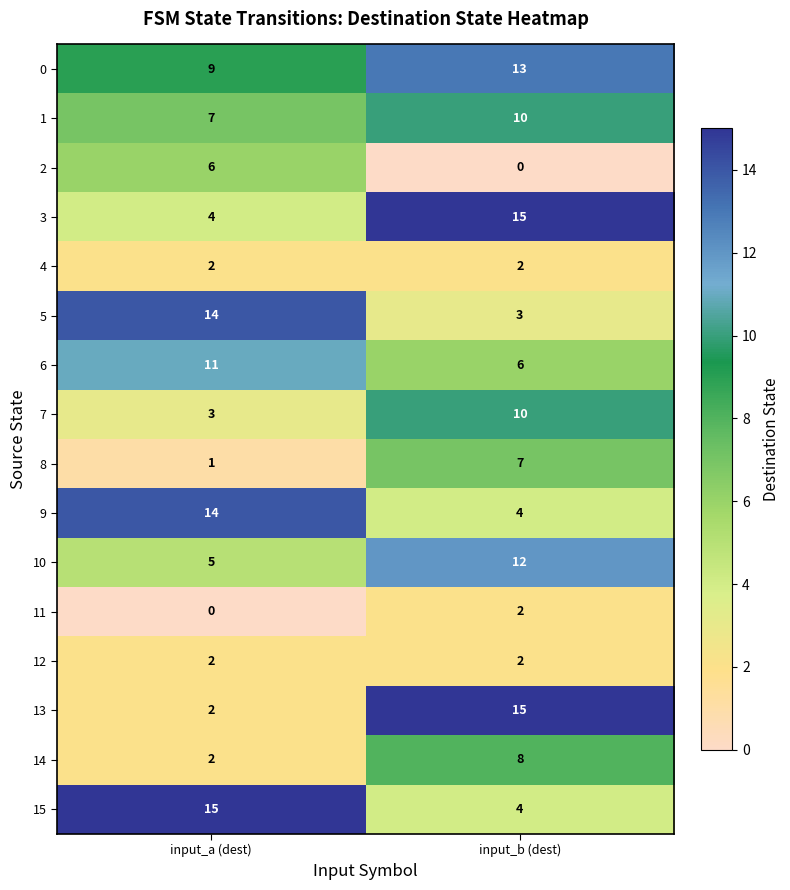

What is the spread (max minus min) of values at input_b (dest)?

15